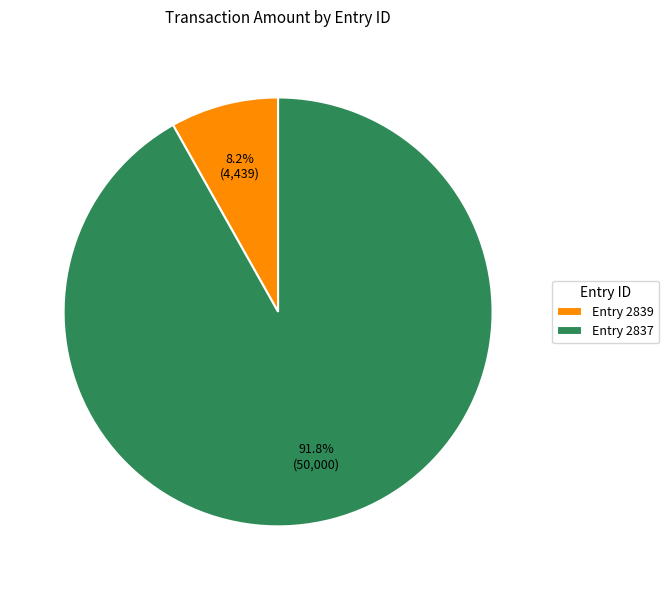

To the nearest percent, what is the average slice percentage?

50%